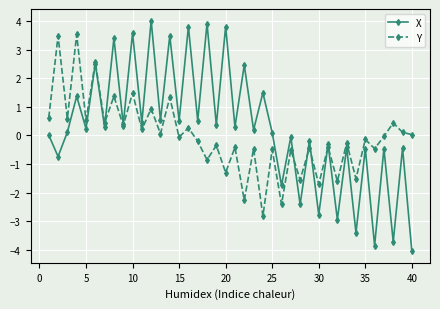

Which series has the largest total across all categories?

X